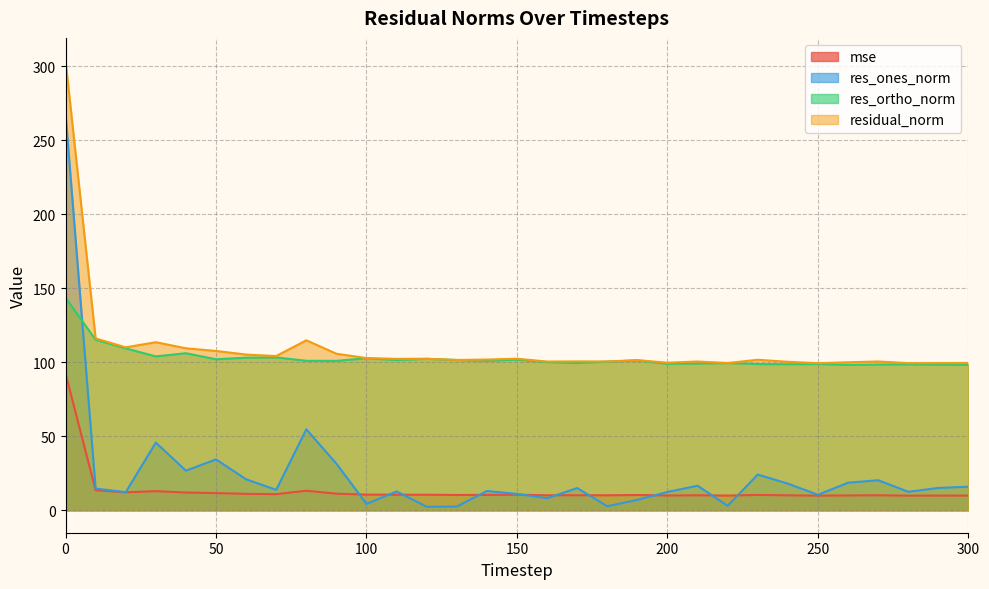

At which category does residual_norm reach its first local peak?

30